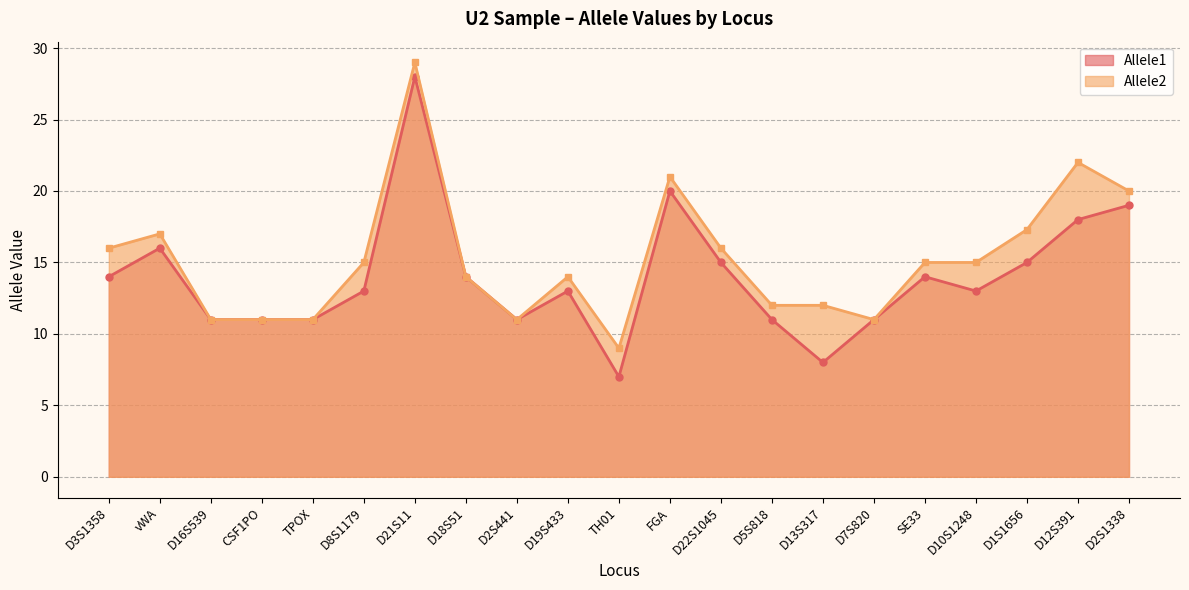

The value of Allele1 at TPOX is 18.6. True or false?

False